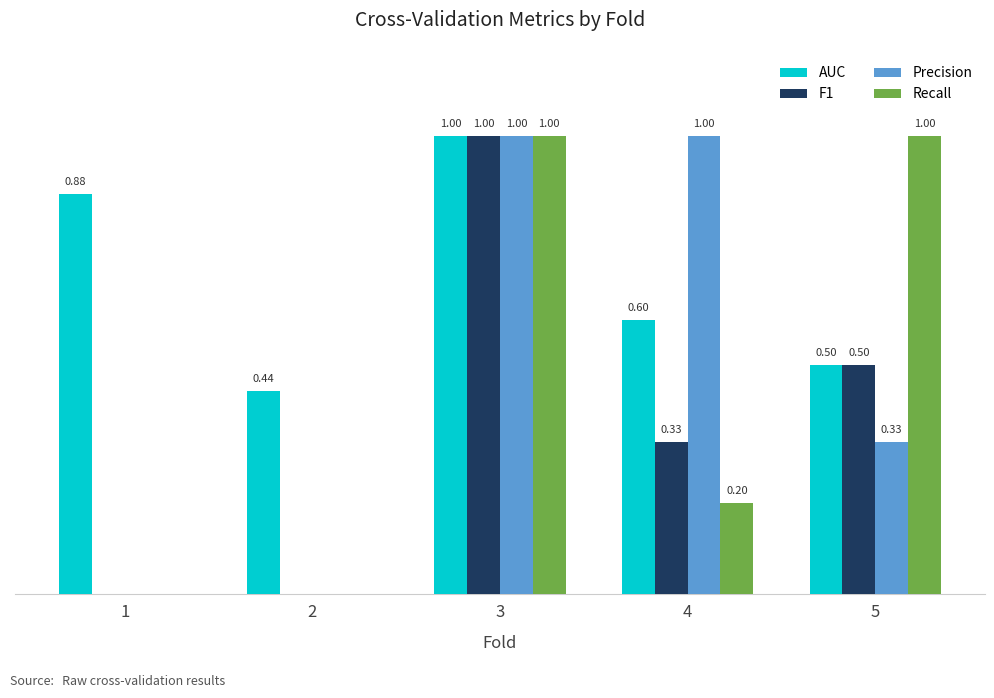

What are all the series names shown in the legend?

AUC, F1, Precision, Recall